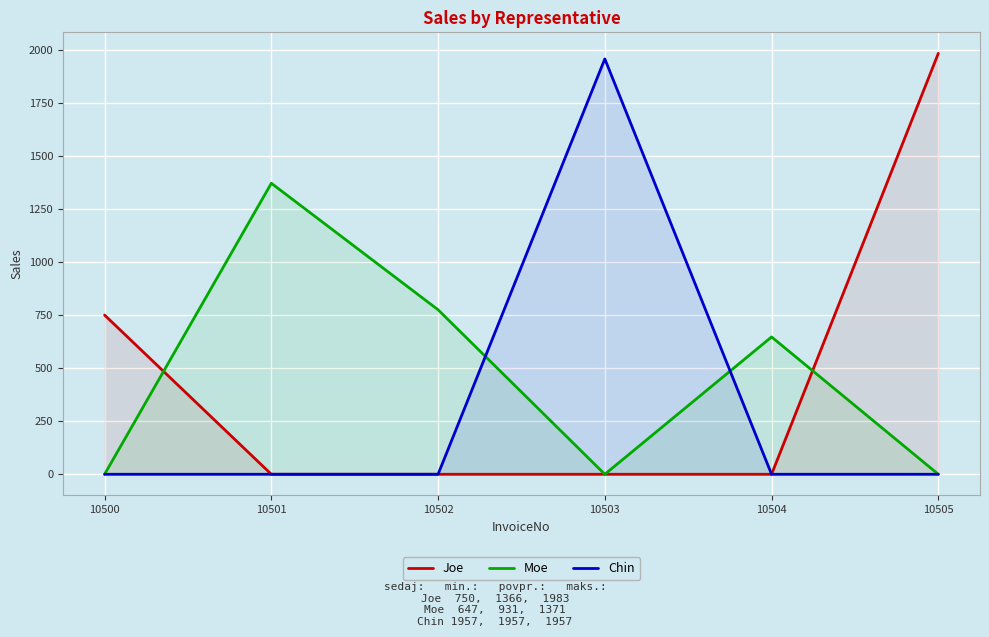

What is the difference between the highest and lowest values at 10503?

1957